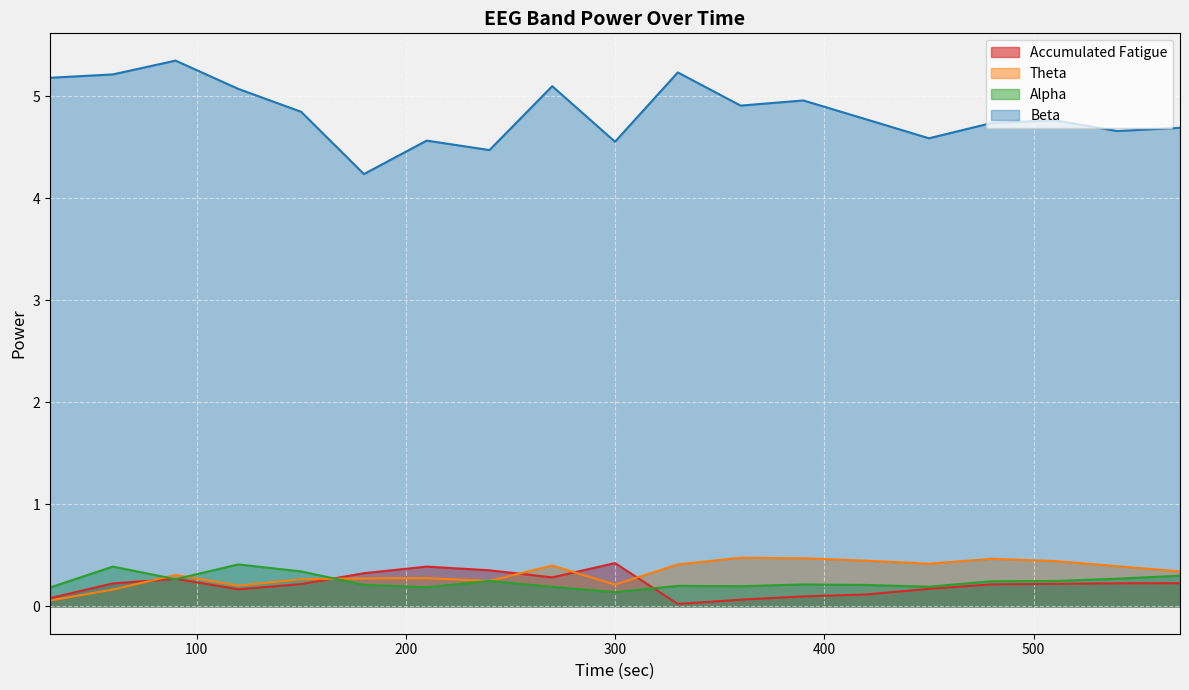

Reading left to right, list all the values displayed in this chart.

Accumulated Fatigue: 0.1	0.2	0.3	0.2	0.2	0.3	0.4	0.4	0.3	0.4	0.0	0.1	0.1	0.1	0.2	0.2	0.2	0.2	0.2
Theta: 0.1	0.2	0.3	0.2	0.3	0.3	0.3	0.2	0.4	0.2	0.4	0.5	0.5	0.4	0.4	0.5	0.4	0.4	0.3
Alpha: 0.2	0.4	0.3	0.4	0.3	0.2	0.2	0.3	0.2	0.1	0.2	0.2	0.2	0.2	0.2	0.2	0.2	0.3	0.3
Beta: 5.2	5.2	5.4	5.1	4.8	4.2	4.6	4.5	5.1	4.6	5.2	4.9	5.0	4.8	4.6	4.7	4.8	4.7	4.7